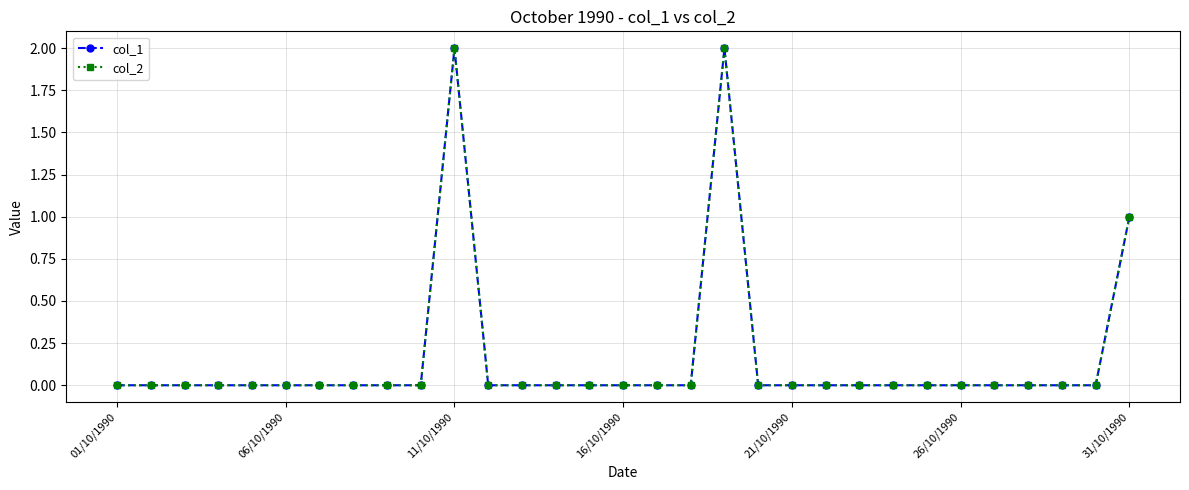

Is this an area chart (filled region under the line)?

No